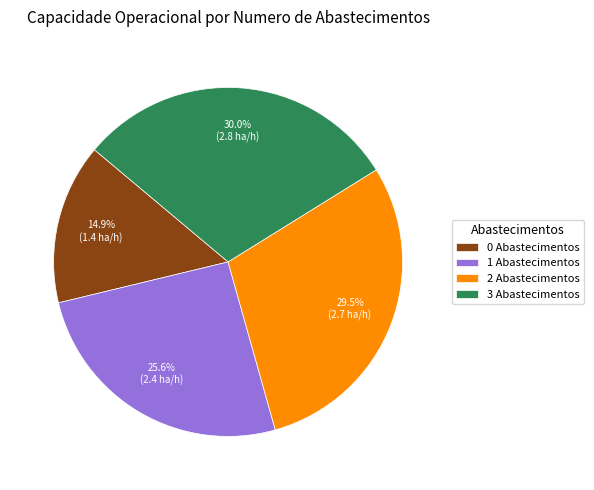

How much of the chart is everything except 1 Abastecimentos?

74.4%